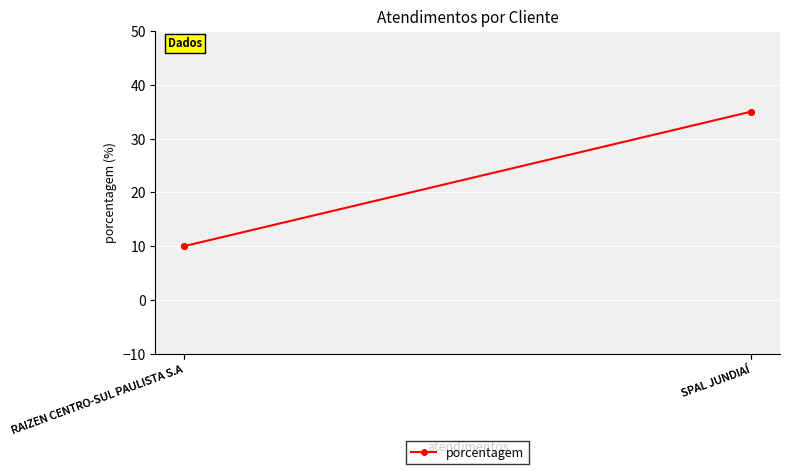

What is the sum of the values at RAIZEN CENTRO-SUL PAULISTA S.A and SPAL JUNDIAÍ?

45